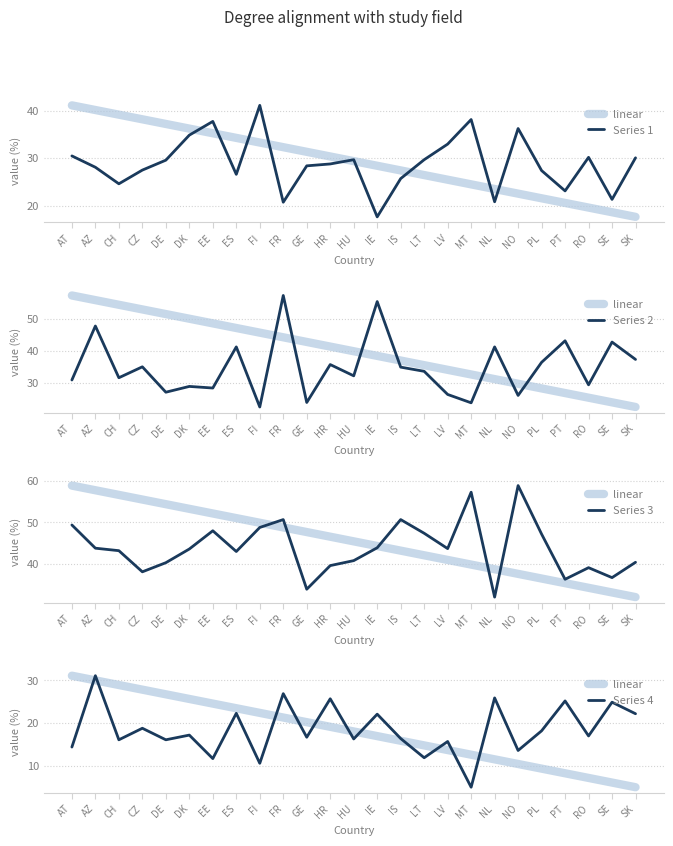

Where is the first local maximum for Series 3?

EE